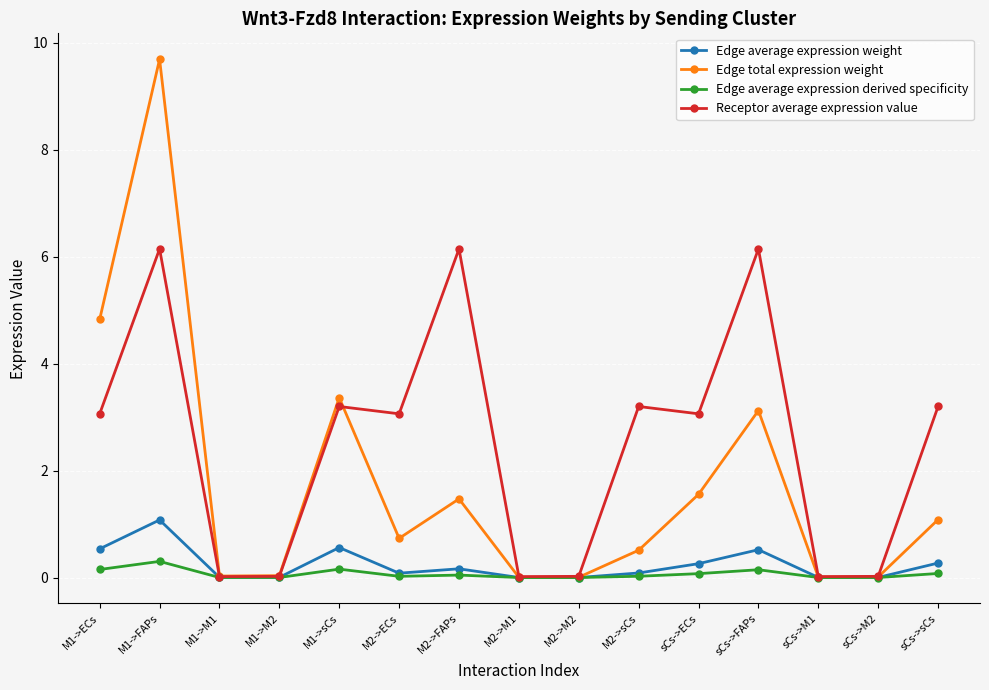

How many interior local valleys does the Edge total expression weight series have?

4